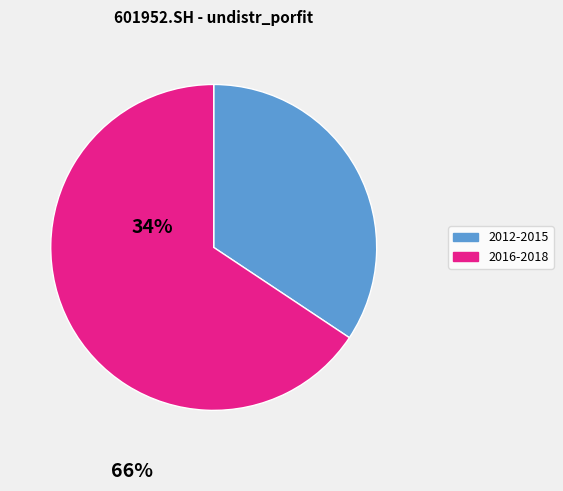

Is there a majority slice in this chart?

Yes